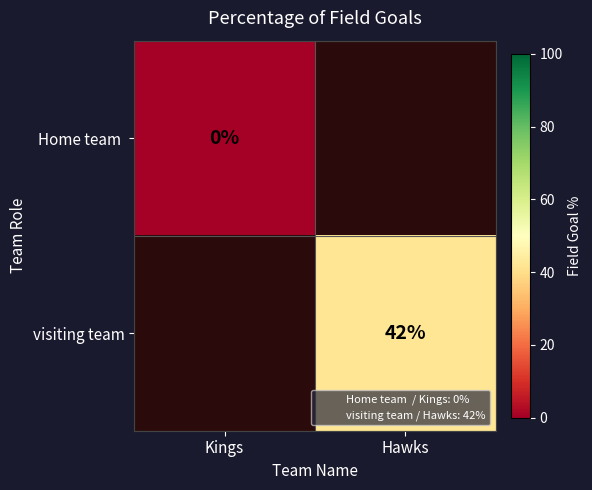

Is it true that visiting team equals 42 at Hawks?

True